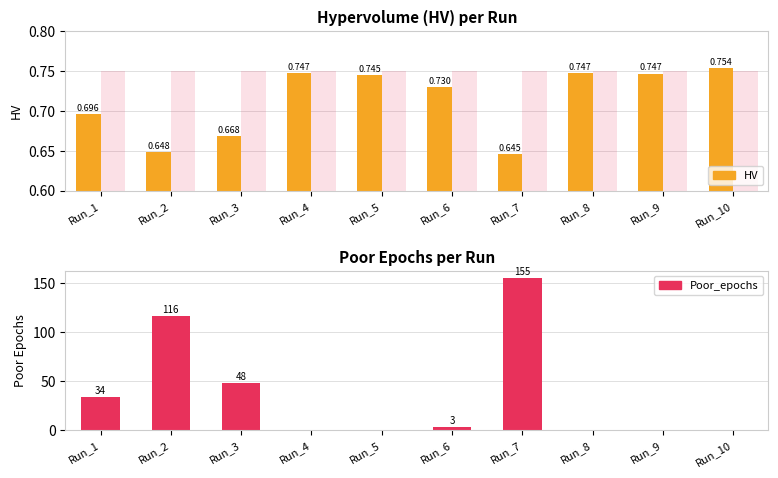

How many values in the Poor_epochs series exceed 3?

4